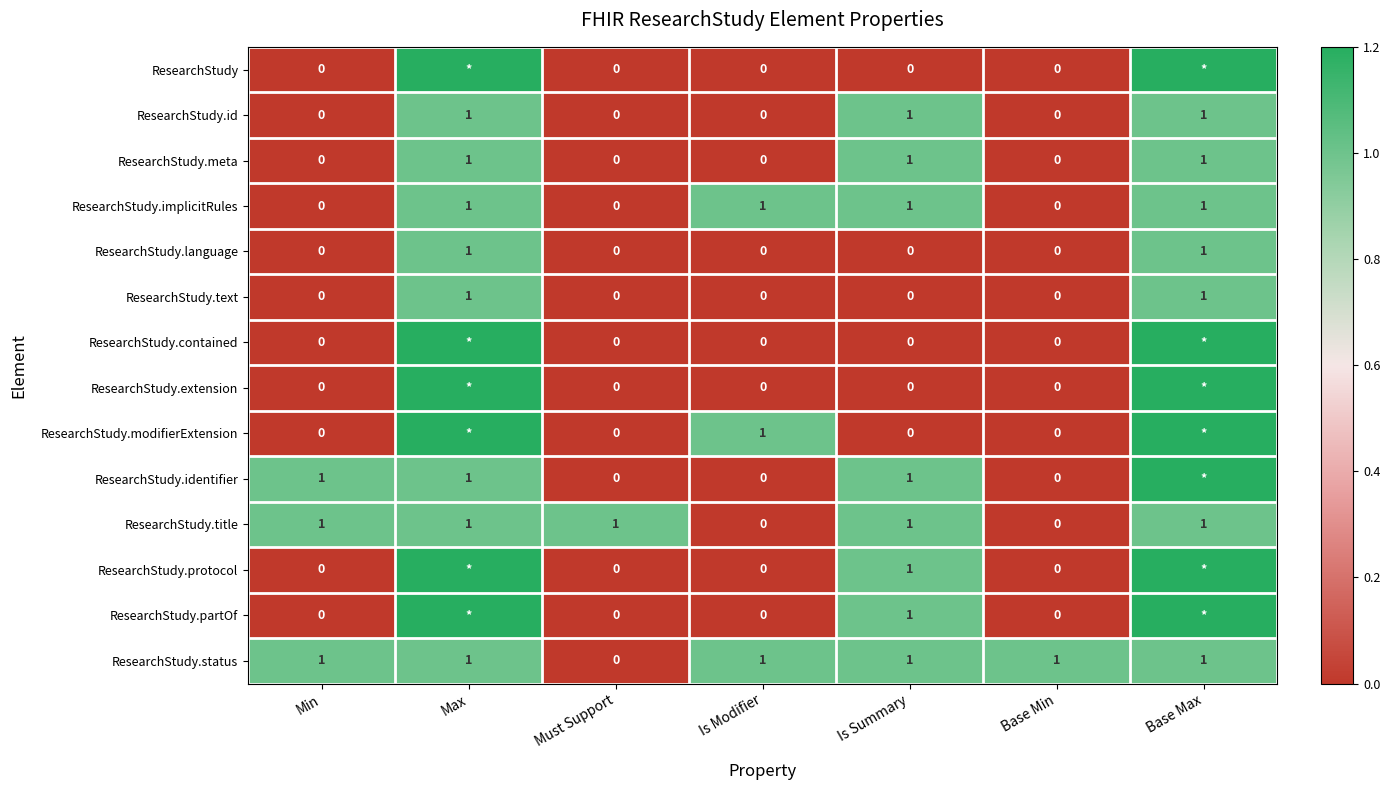

What is the highest value of the ResearchStudy.id series?

1.0